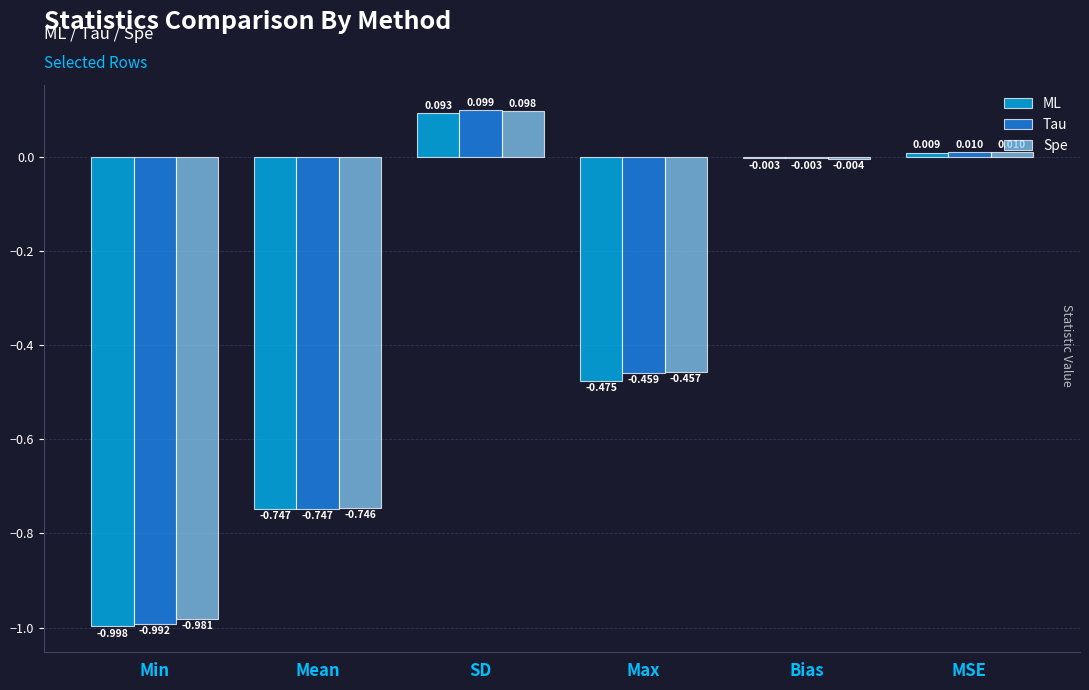

Is the value of Tau at Min greater than the value of Spe at Mean?

No